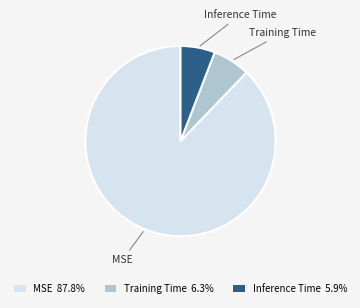

Which slice is the largest?

MSE